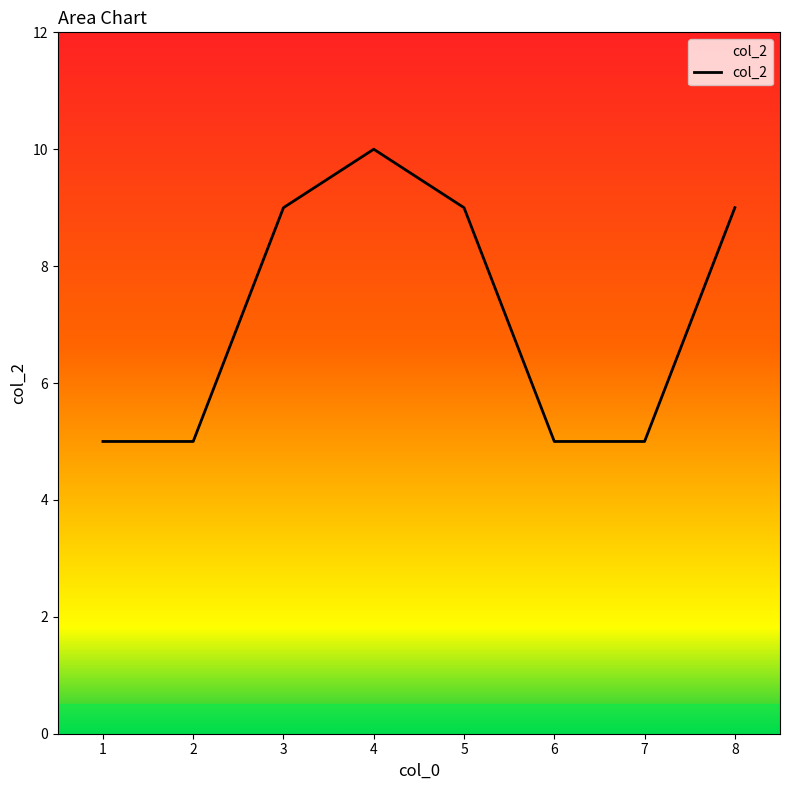

The value at 5 is 13. True or false?

False